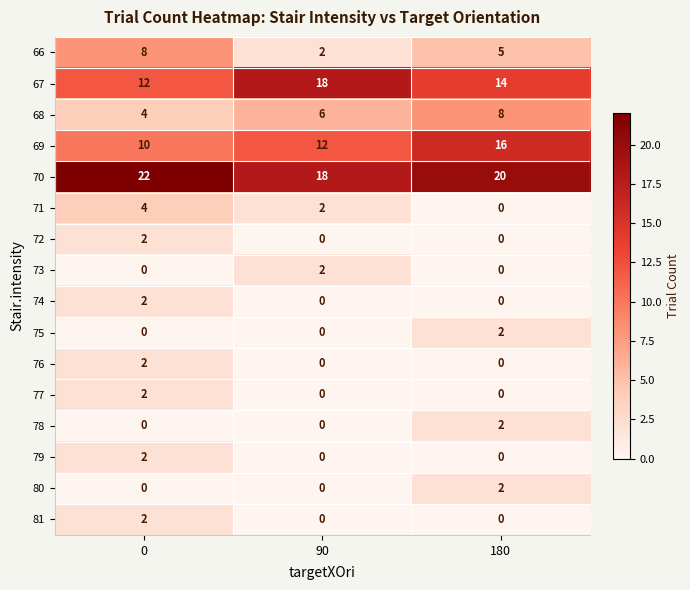

What is the sum of the 66 values at 90 and 0?

10